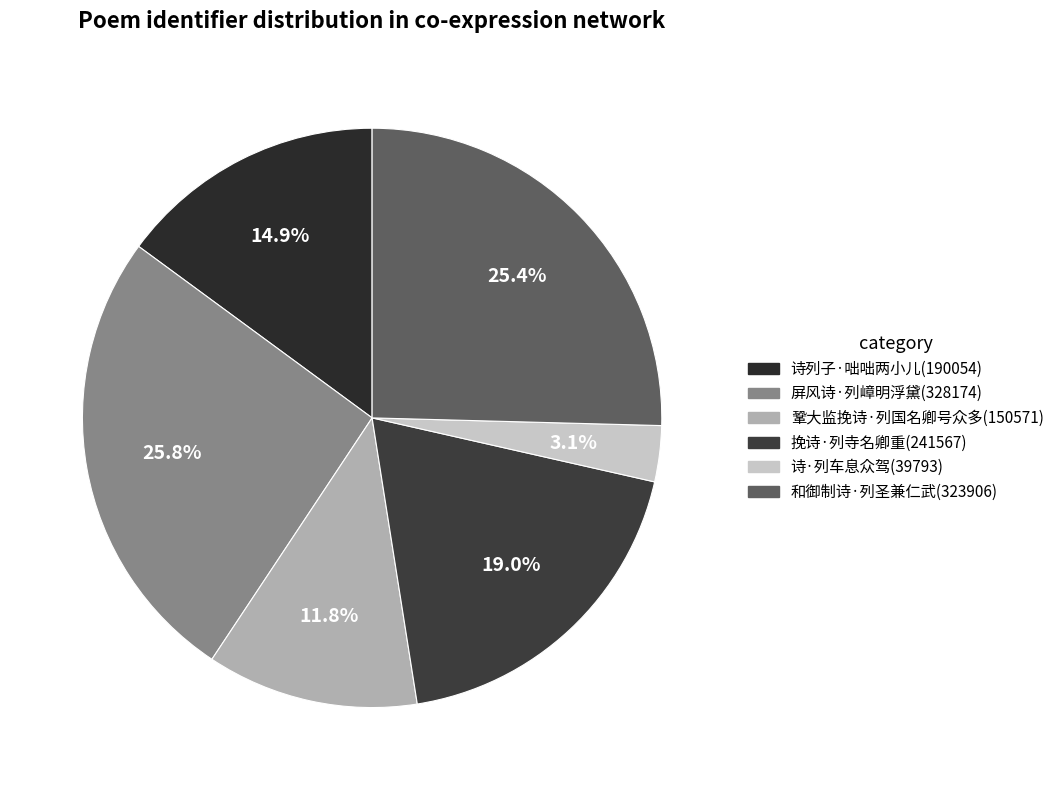

Which has a higher value, 诗·列车息众驾 or 和御制诗·列圣兼仁武?

和御制诗·列圣兼仁武